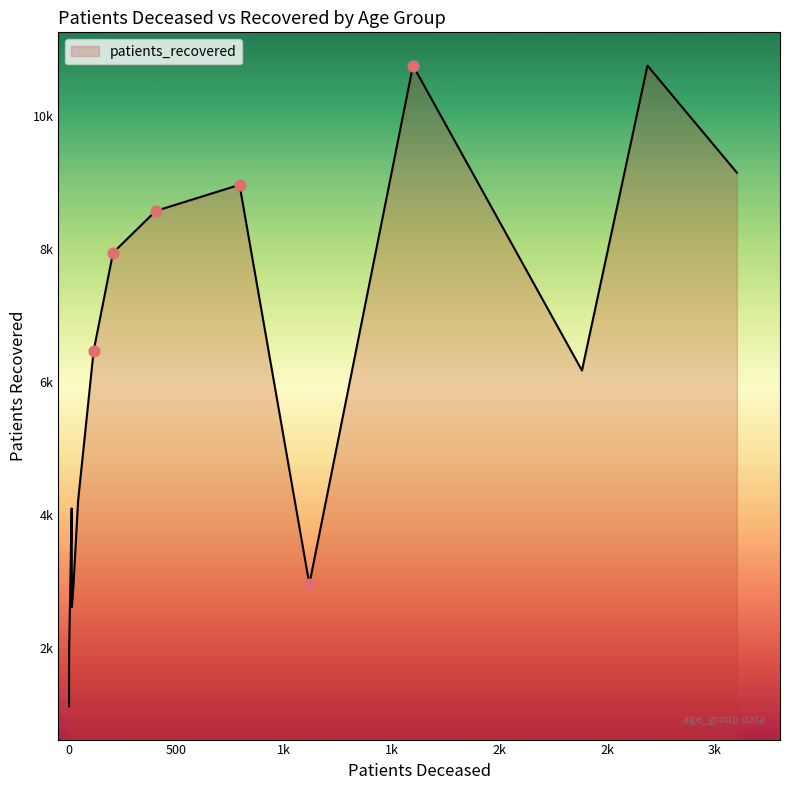

Which series has the largest Y range (max minus min)?

patients_recovered